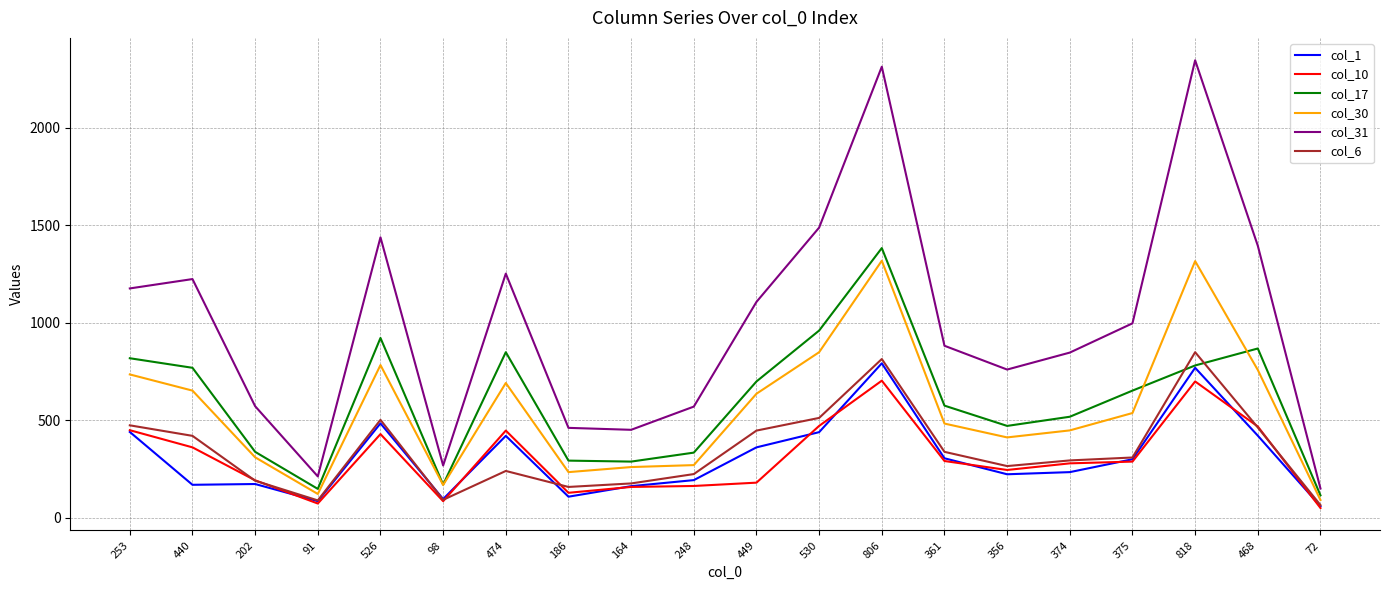

What position from the left is 164?

9